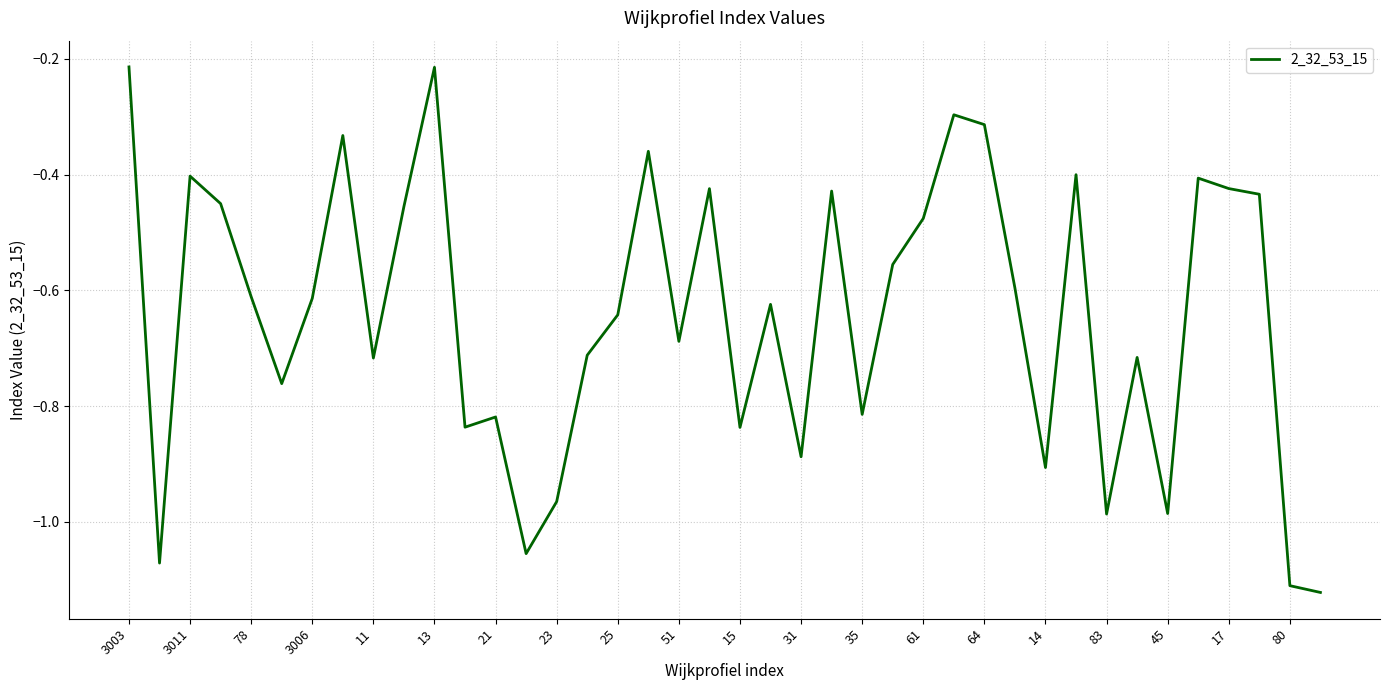

Is this an area chart (filled region under the line)?

No